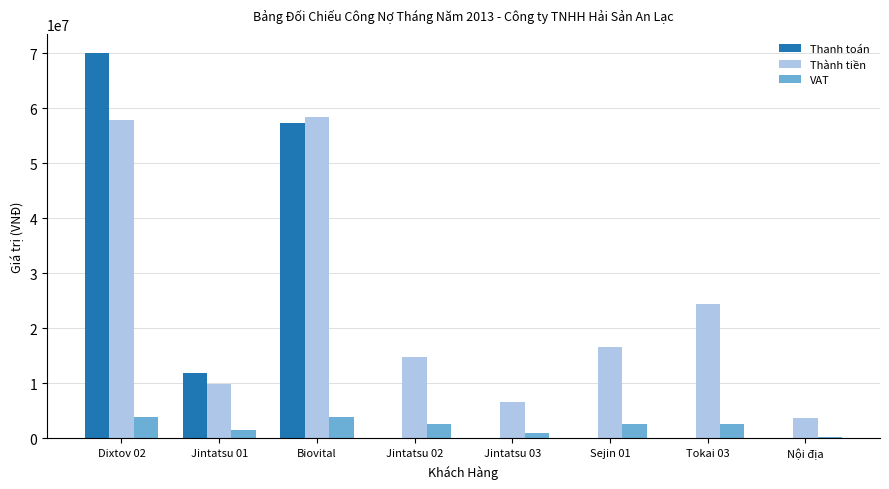

The Thanh toán series shows -29838478 at Nội địa. True or false?

False